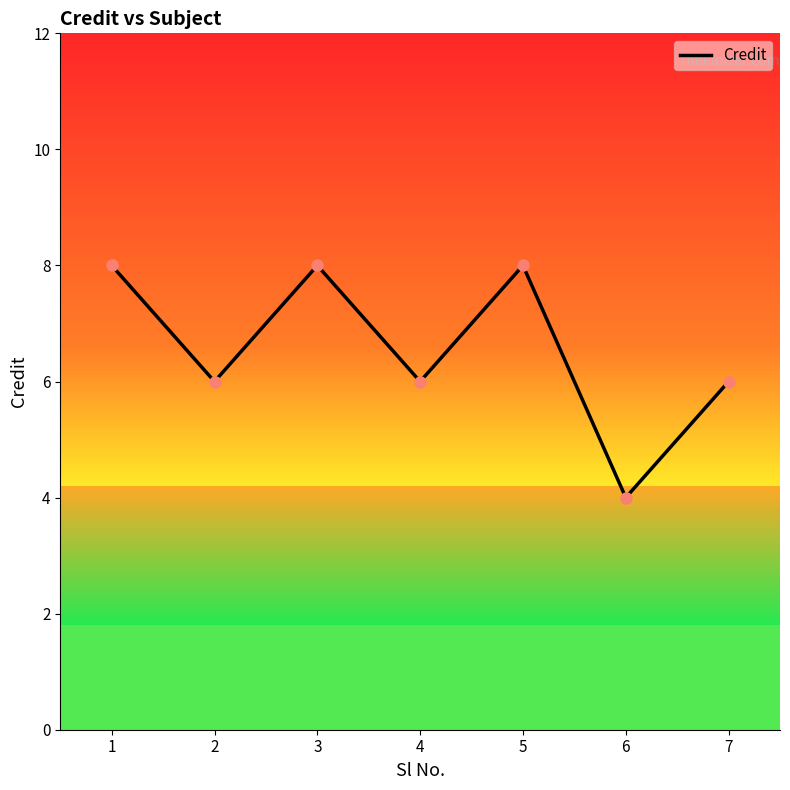

Is it true that the value at 3 is 13?

False